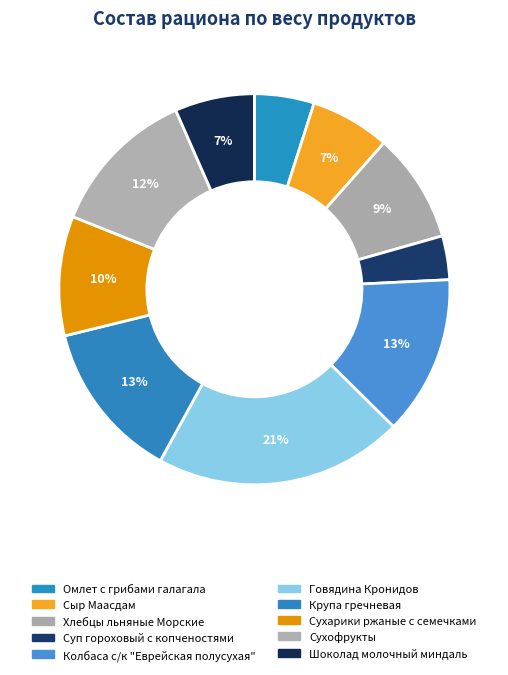

How many segments does this pie chart have?

10